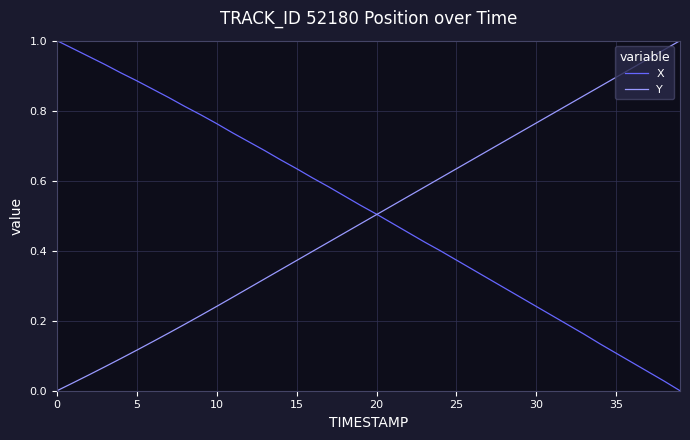

Does the chart have visible grid lines?

Yes